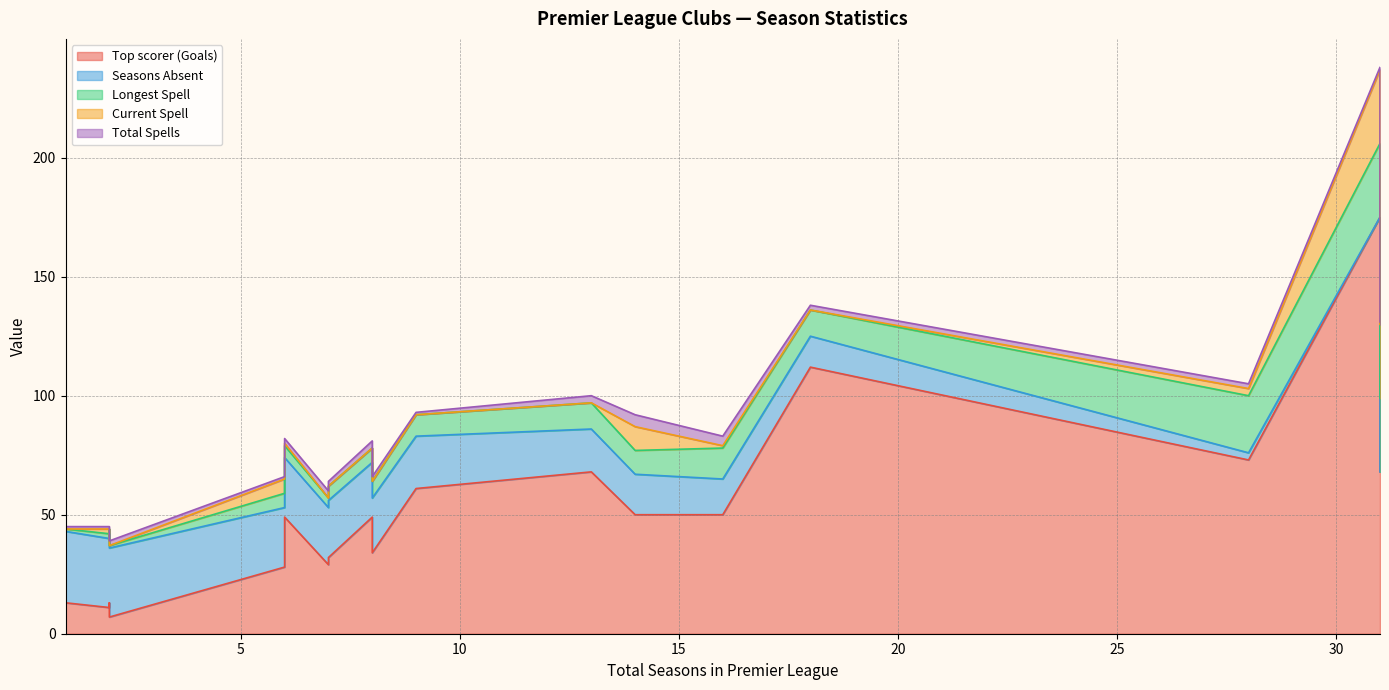

List the labels in order of Seasons Absent value, smallest first.

Arsenal, Chelsea, Everton, Aston Villa, Blackburn Rovers, Fulham, Crystal Palace, Bolton Wanderers, Coventry City, Burnley, Charlton Athletic, Birmingham City, Derby County, Bournemouth, Brighton & Hove Albion, Bradford City, Brentford, Cardiff City, Barnsley, Blackpool